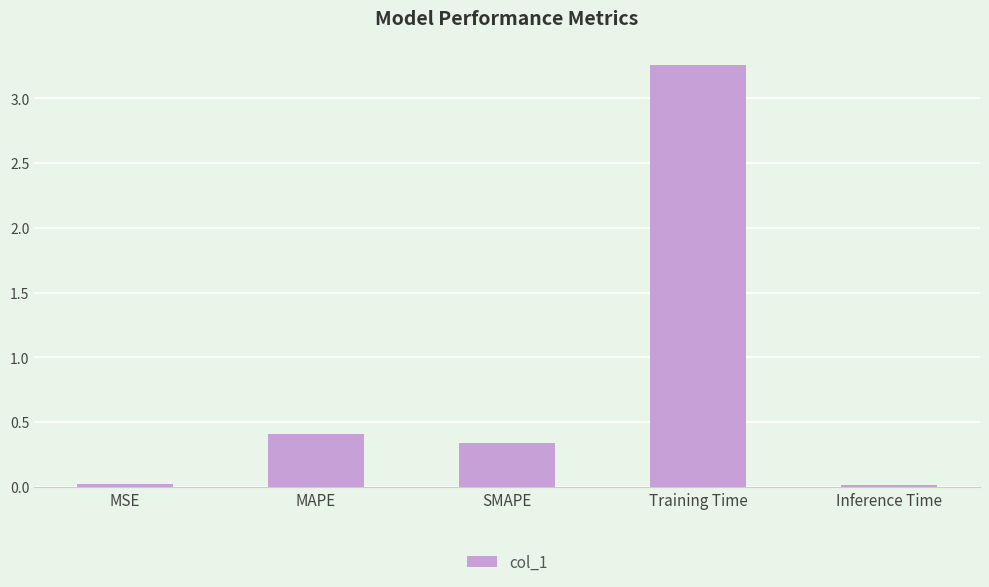

What is the difference between the second highest and minimum values?

0.4